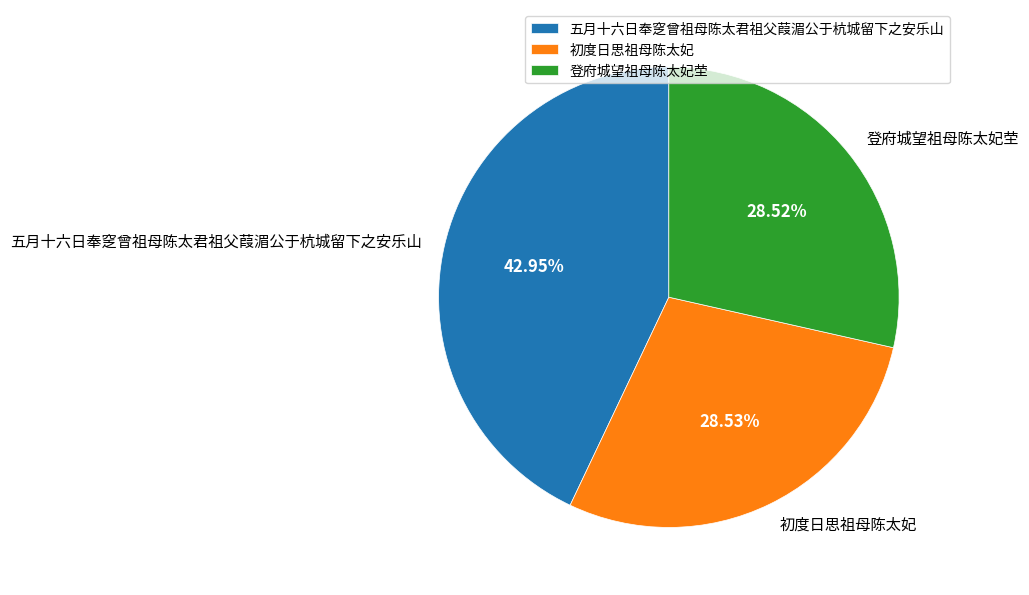

Which slice is the largest?

五月十六日奉窆曾祖母陈太君祖父葭湄公于杭城留下之安乐山